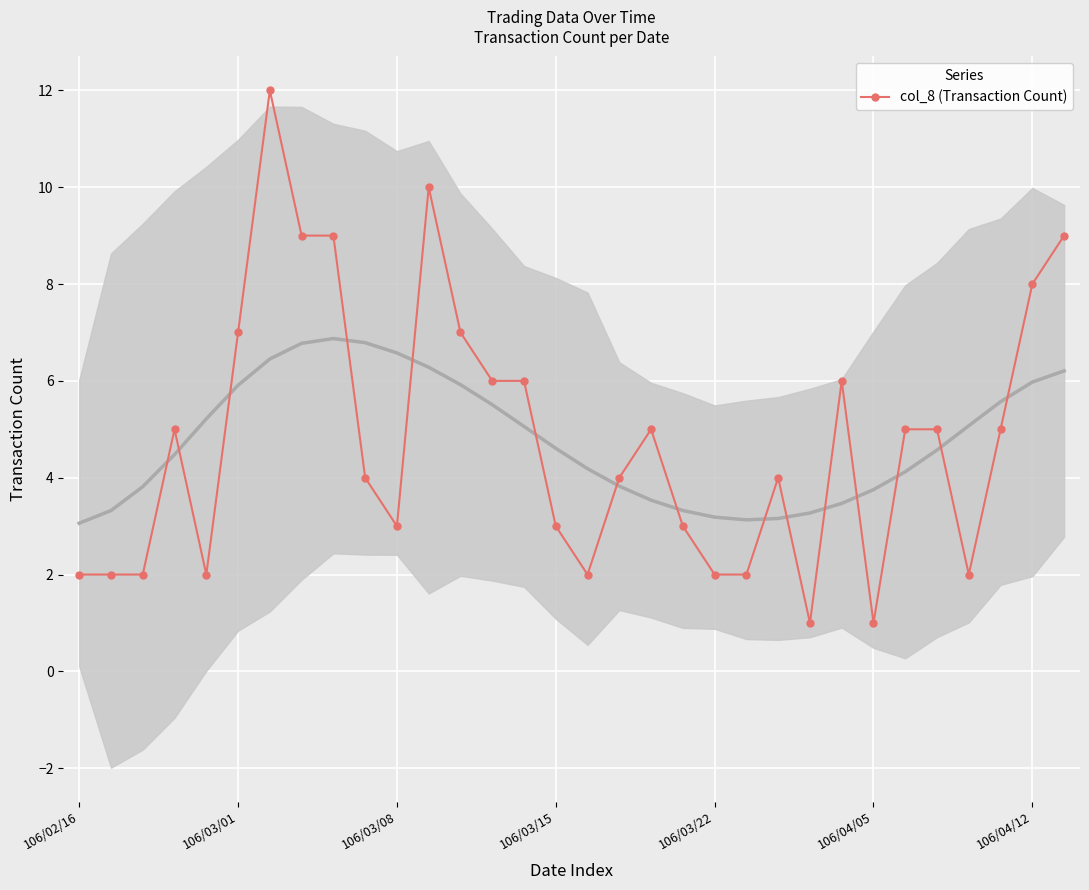

What is the difference between the second highest and minimum values?

9